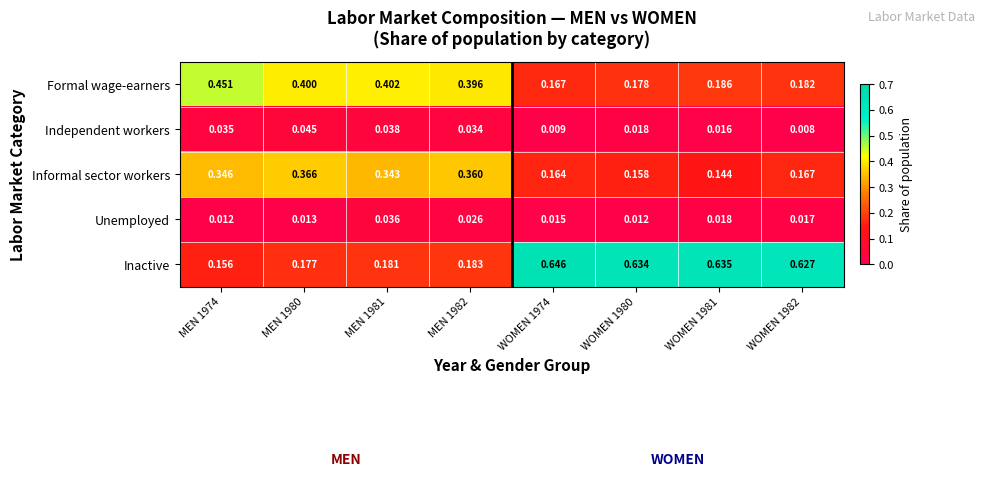

Between MEN 1981 and WOMEN 1980, which series saw the biggest shift?

Inactive